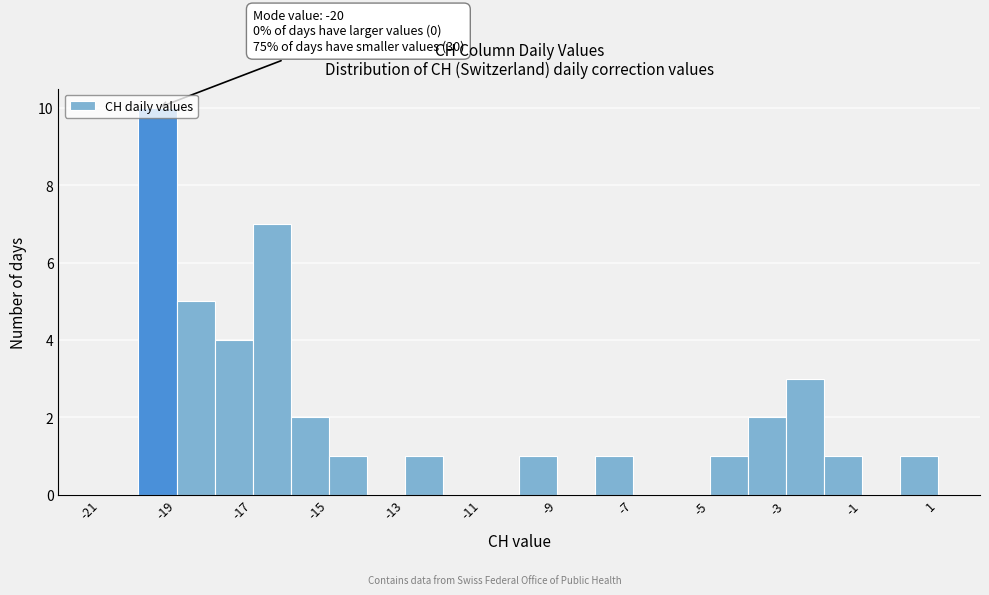

Which range on the x-axis has the tallest bar?

-20 to -19